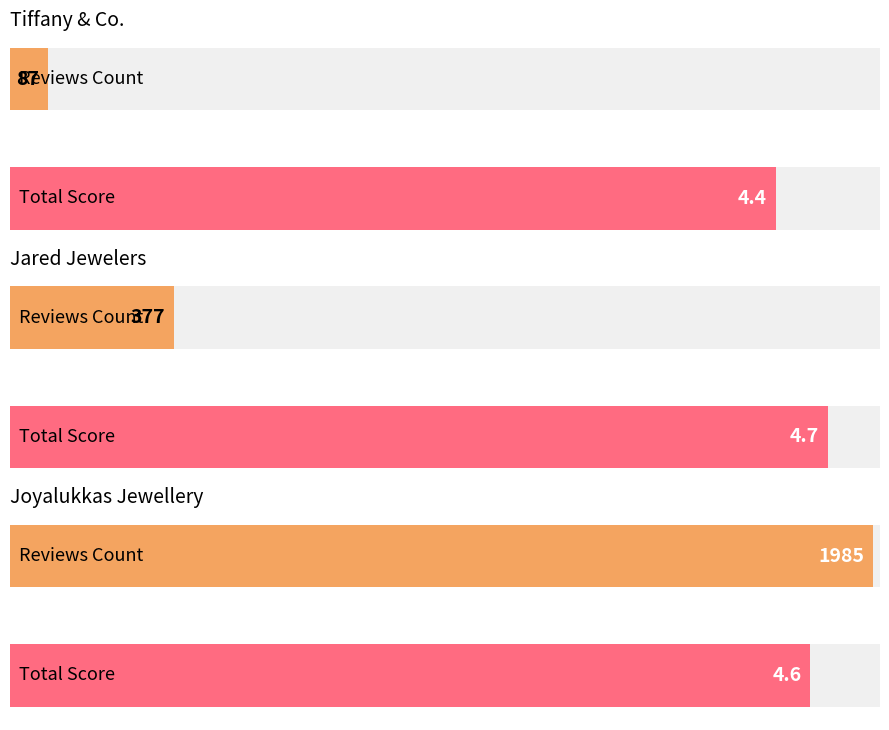

How many values in the reviewsCount series are below 377?

1